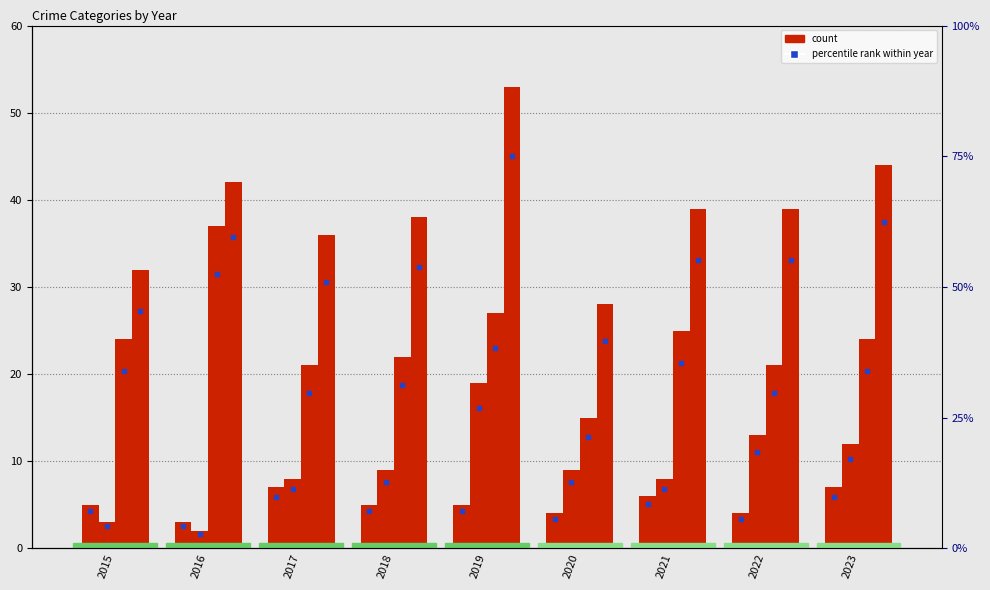

Which series has the largest total across all categories?

Total